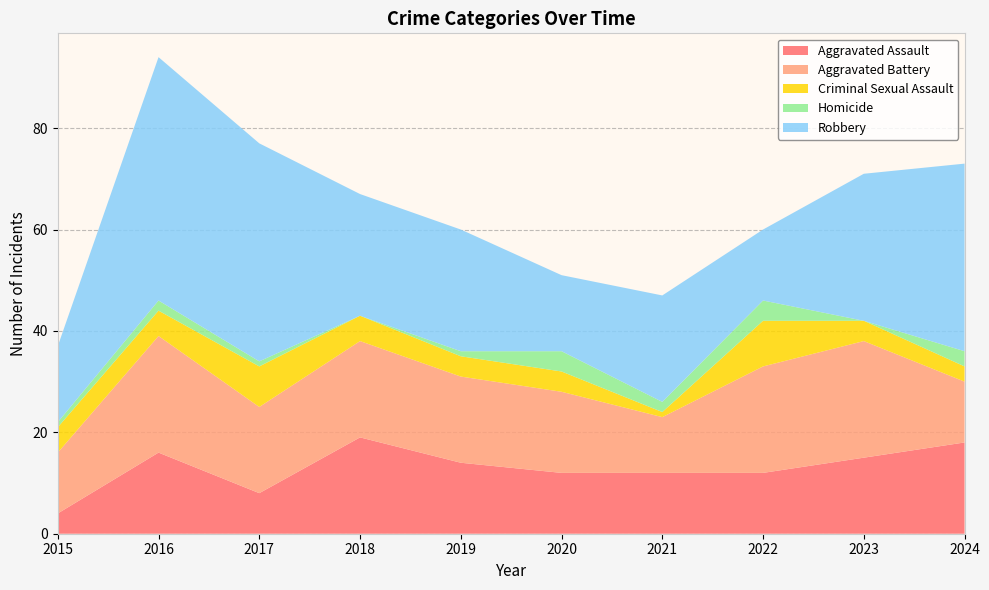

Reading right to left, what are all the values shown in this chart?

Aggravated Assault: 18	15	12	12	12	14	19	8	16	4
Aggravated Battery: 12	23	21	11	16	17	19	17	23	12
Criminal Sexual Assault: 3	4	9	1	4	4	5	8	5	5
Homicide: 3	0	4	2	4	1	0	1	2	1
Robbery: 37	29	14	21	15	24	24	43	48	15